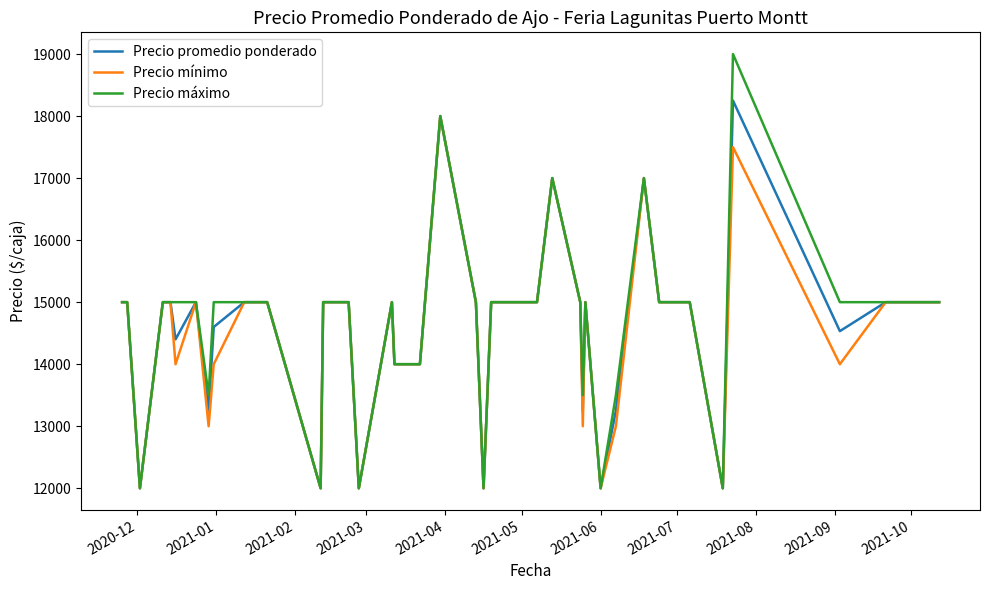

Which series has the largest range (max minus min)?

Precio máximo